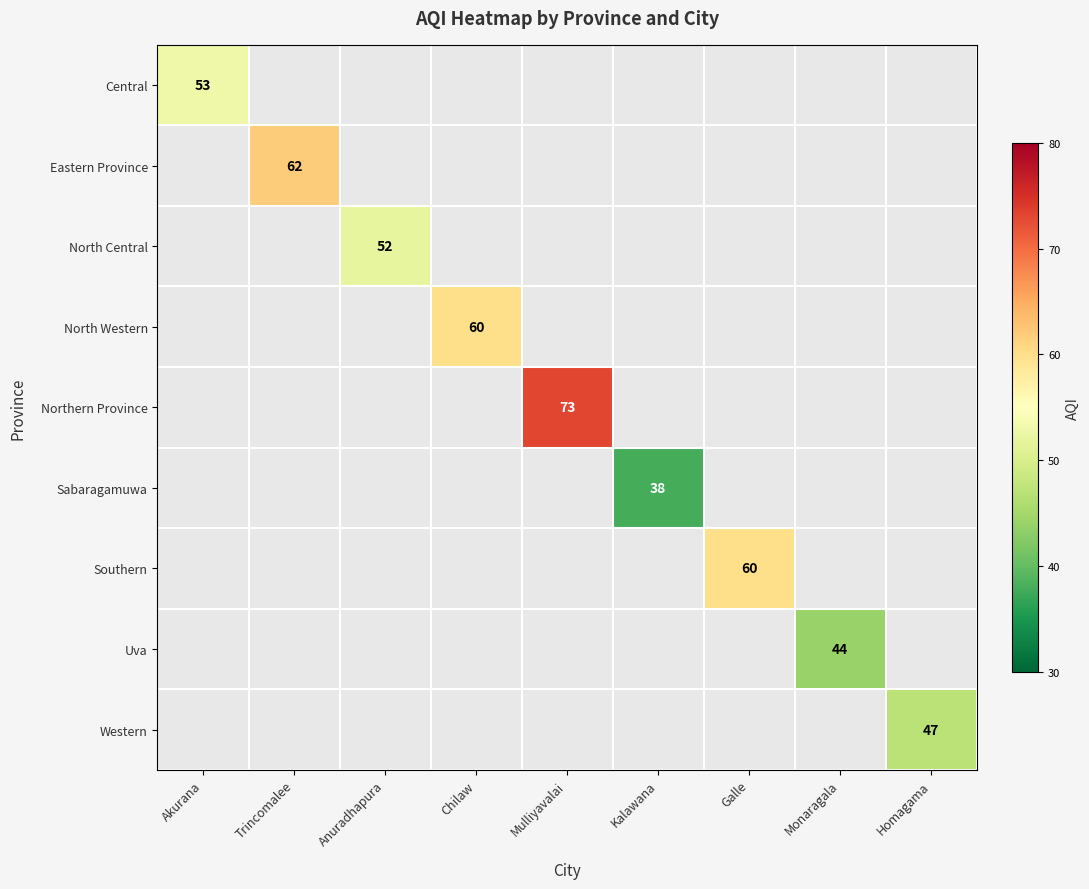

What is the greatest value displayed?

73.0